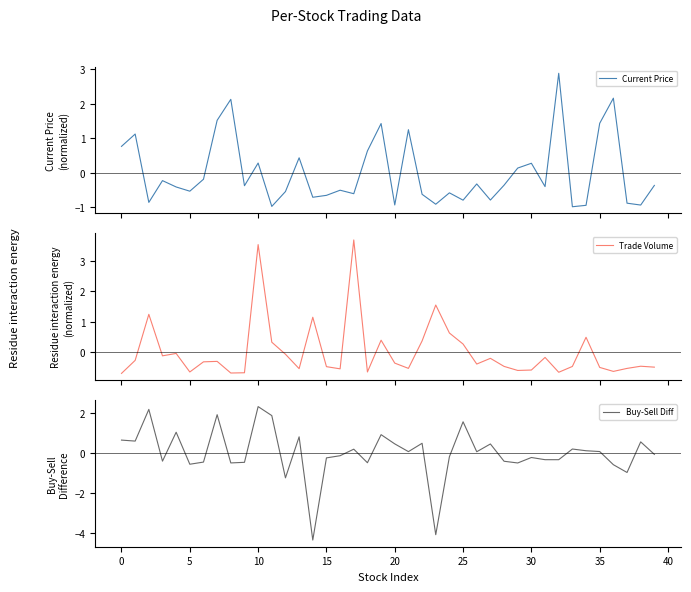

Between 14 and 31, which series saw the biggest shift?

Buy-Sell Diff